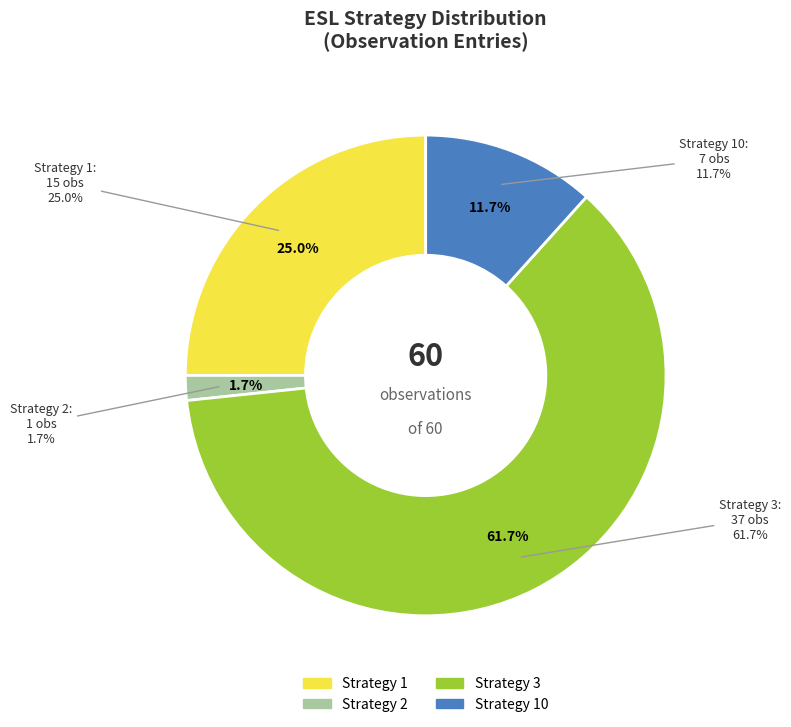

Combined, do 2 and 1 account for over 50%?

No